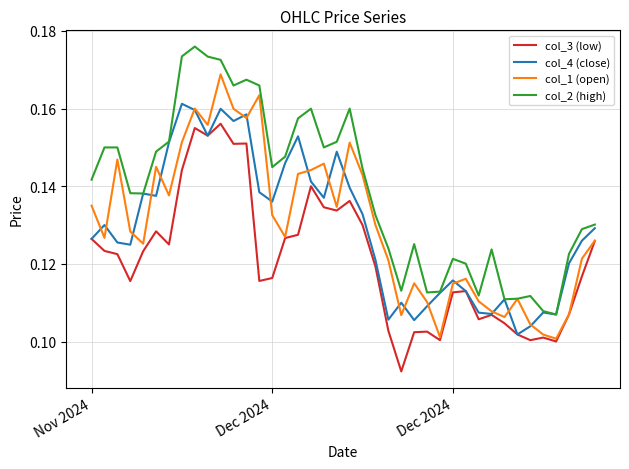

Rank the series by their maximum value, from highest to lowest.

col_2 (high), col_1 (open), col_4 (close), col_3 (low)